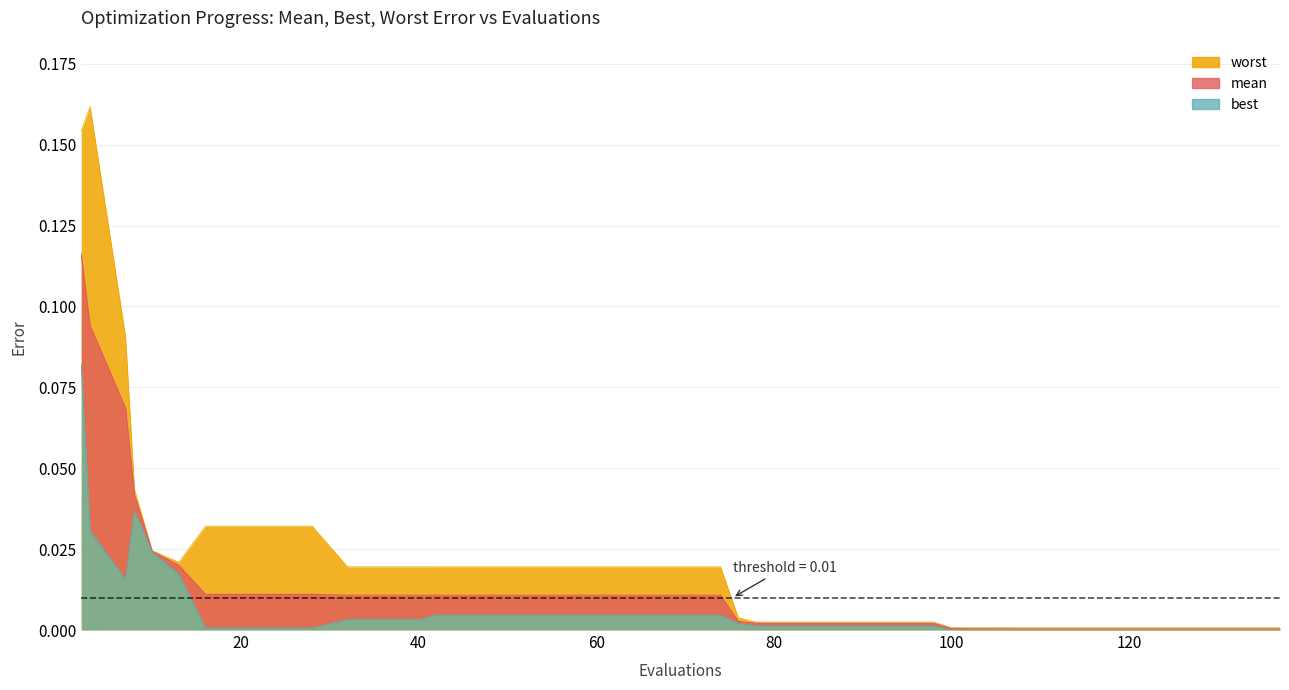

True or false: best and mean cross at least once.

False